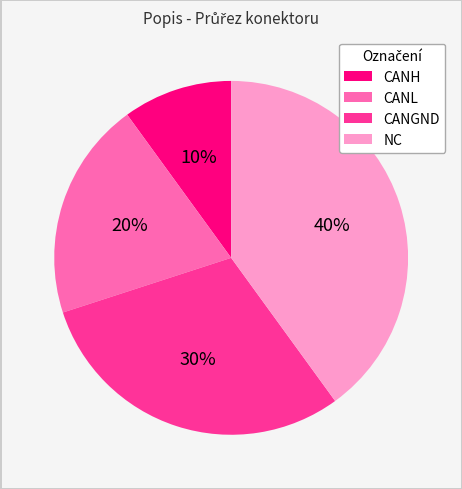

True or false: CANGND accounts for 30% of the total.

True